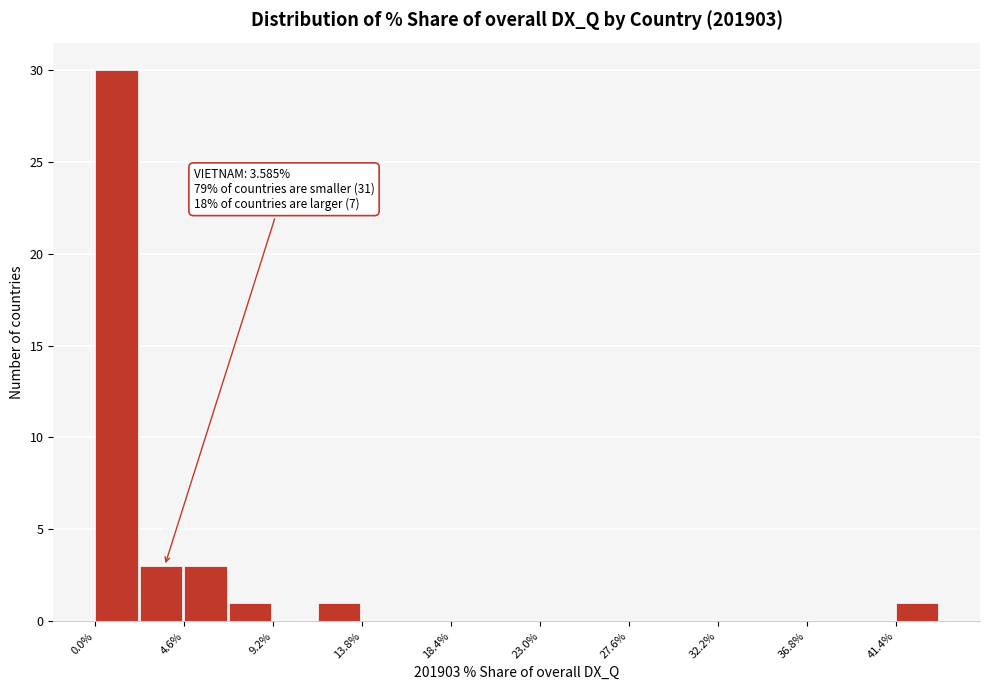

Which range on the x-axis has the tallest bar?

0.0 to 2.5